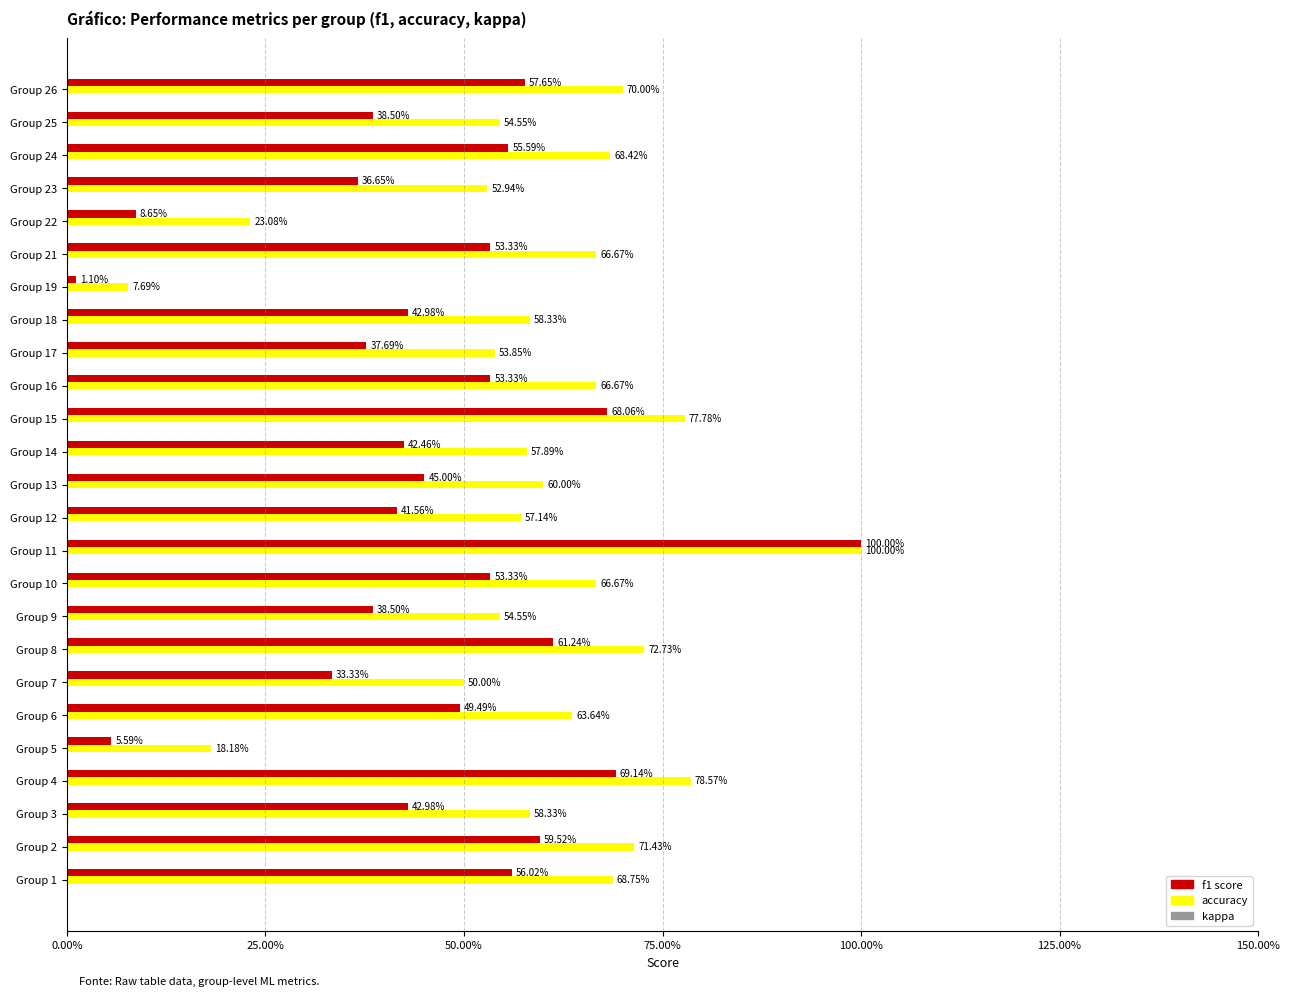

Count the number of data series in this chart.

3